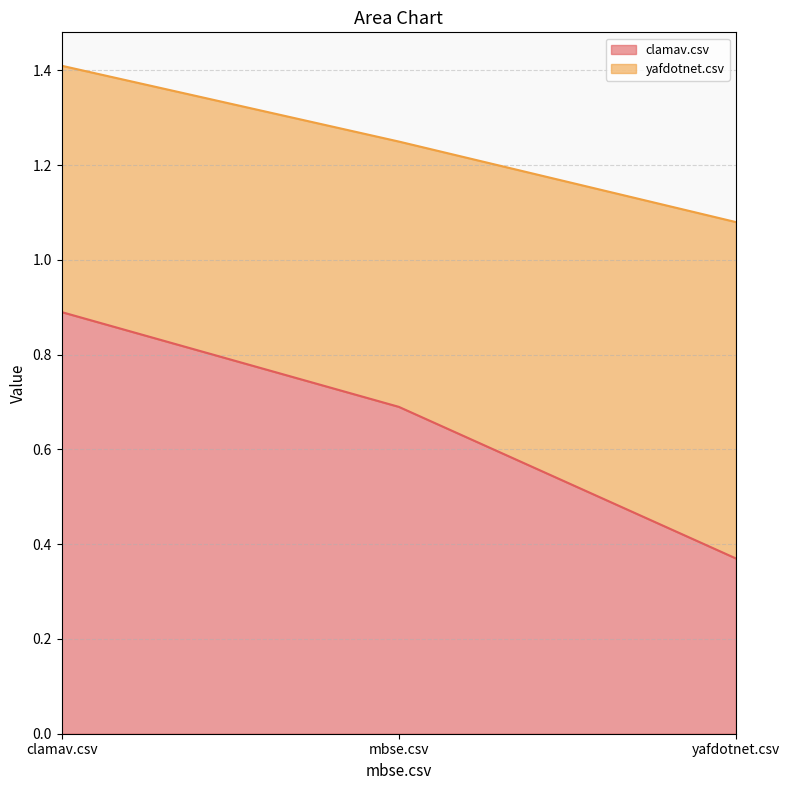

Reading left to right, what are all the values shown in this chart?

0.9	0.7	0.4